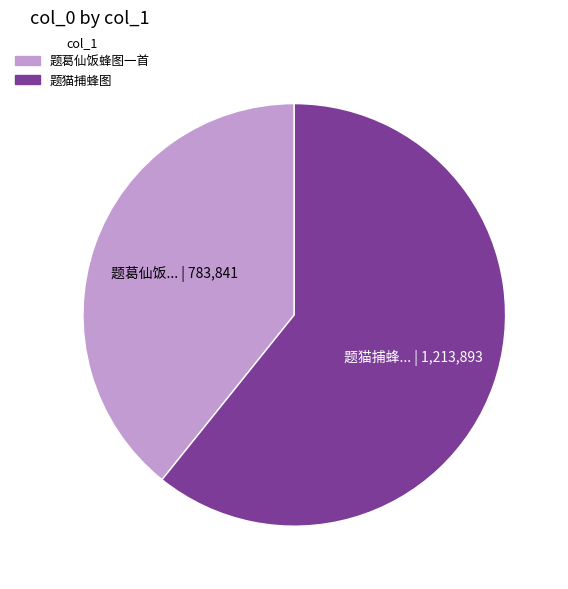

What is the ratio of the value at 题葛仙饭蜂图一首 to the value at 题猫捕蜂图?

0.6